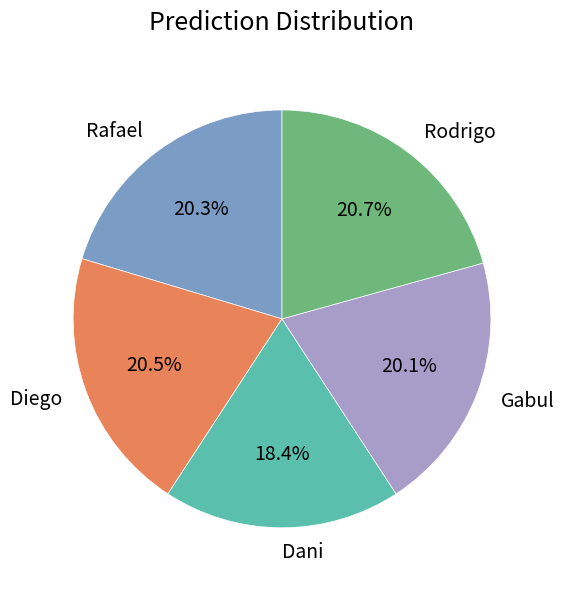

To the nearest percent, what is the combined percentage of Diego and Rafael?

41%